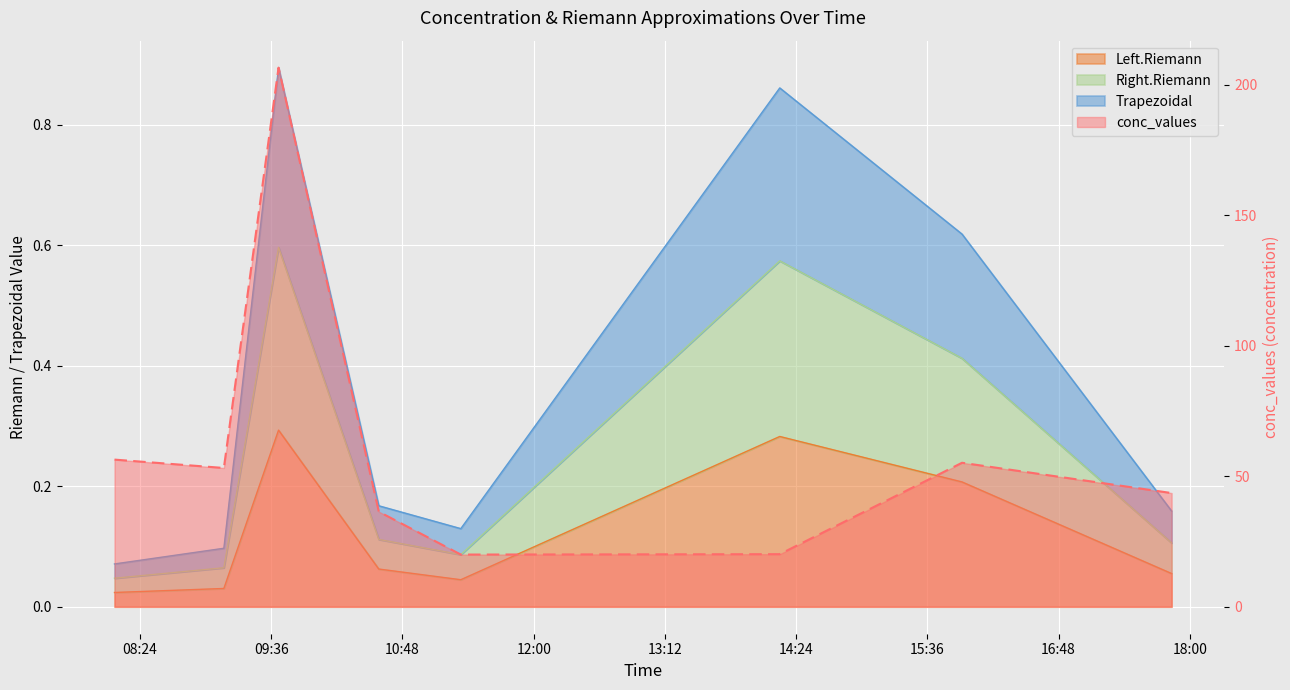

Reading left to right, transcribe all the data shown in this chart.

Trapezoidal: 0.1	0.1	0.9	0.2	0.1	0.9	0.6	0.2
Left.Riemann: 0.0	0.0	0.3	0.1	0.0	0.3	0.2	0.1
Right.Riemann: 0.0	0.1	0.6	0.1	0.1	0.6	0.4	0.1
conc_values: 56.4	53.2	206.6	36.4	20.0	20.1	55.2	43.6